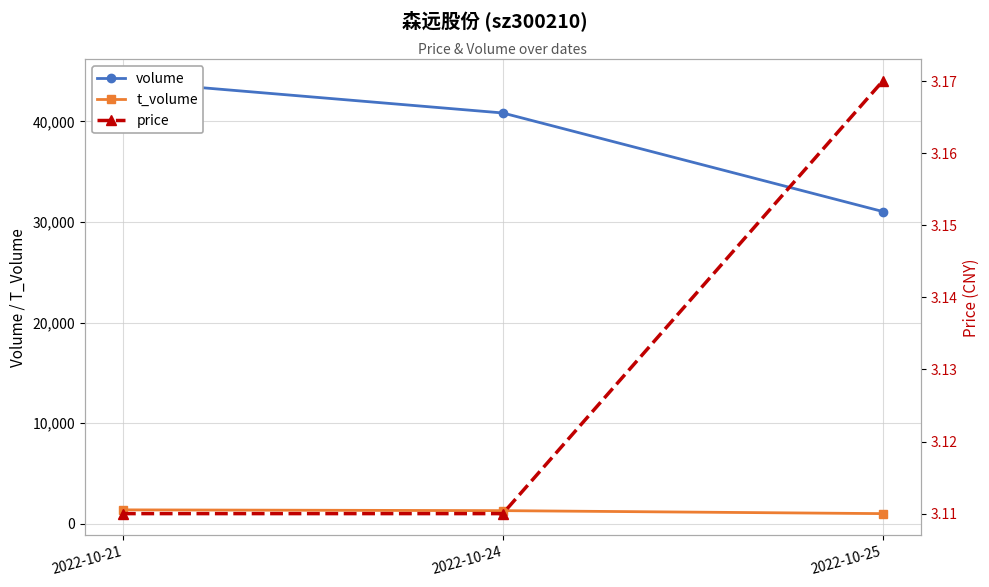

Reading right to left, what are all the values shown in this chart?

volume: 31043.0	40846.0	44021.0
t_volume: 989.0	1286.0	1363.0
price: 3.2	3.1	3.1